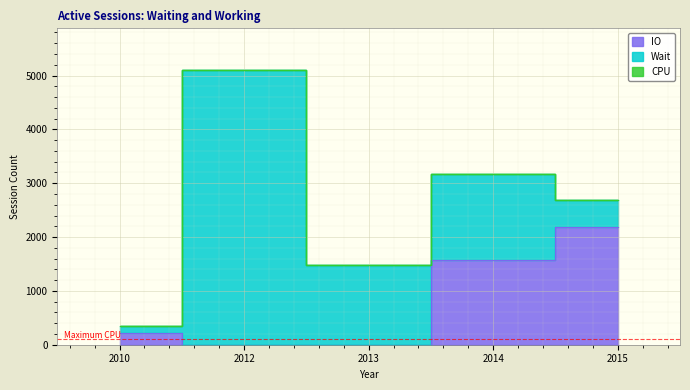

Where is the first local maximum for Wait?

2012